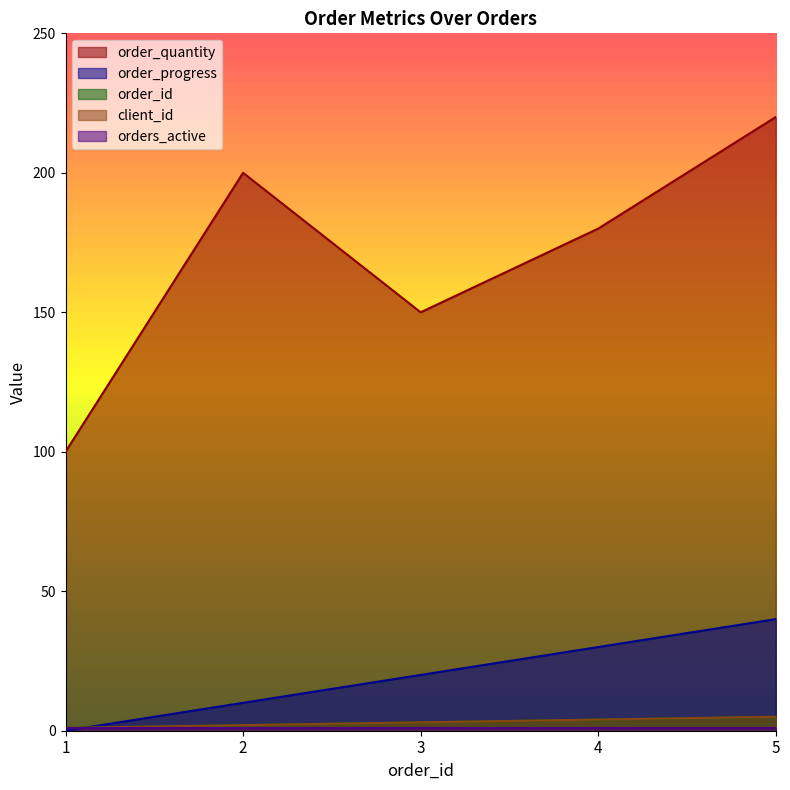

Between 2 and 1, which is larger?

2